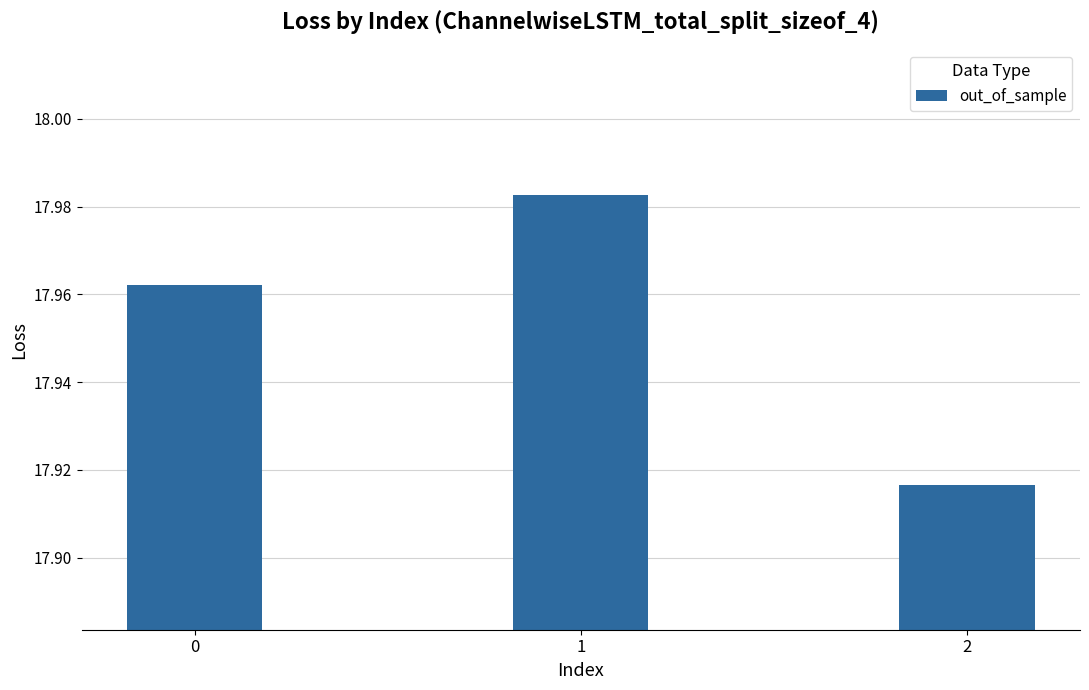

Count the values in the range 17 to 18.

3